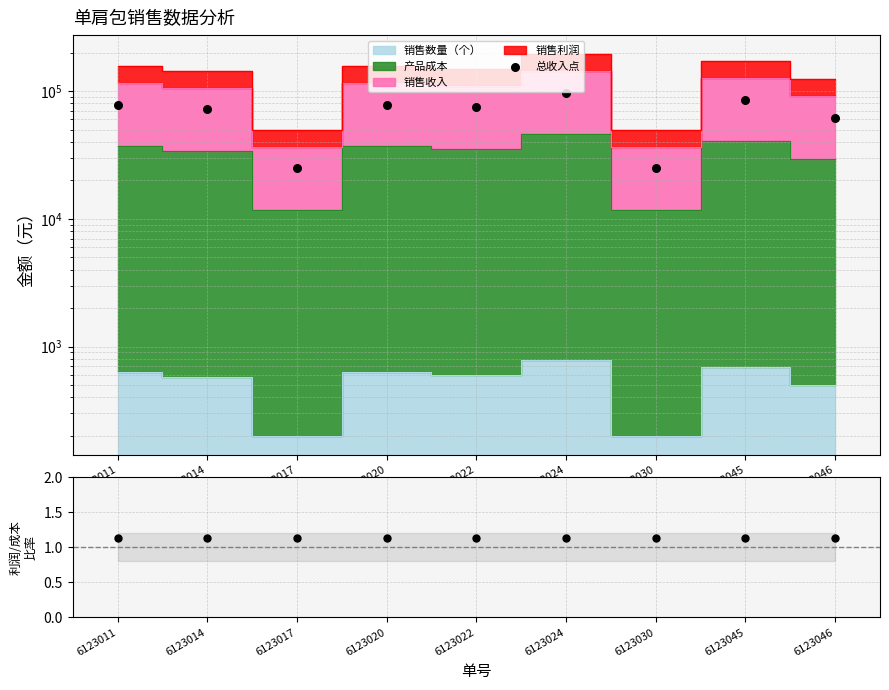

At which category is the sum across all series the highest?

6123024